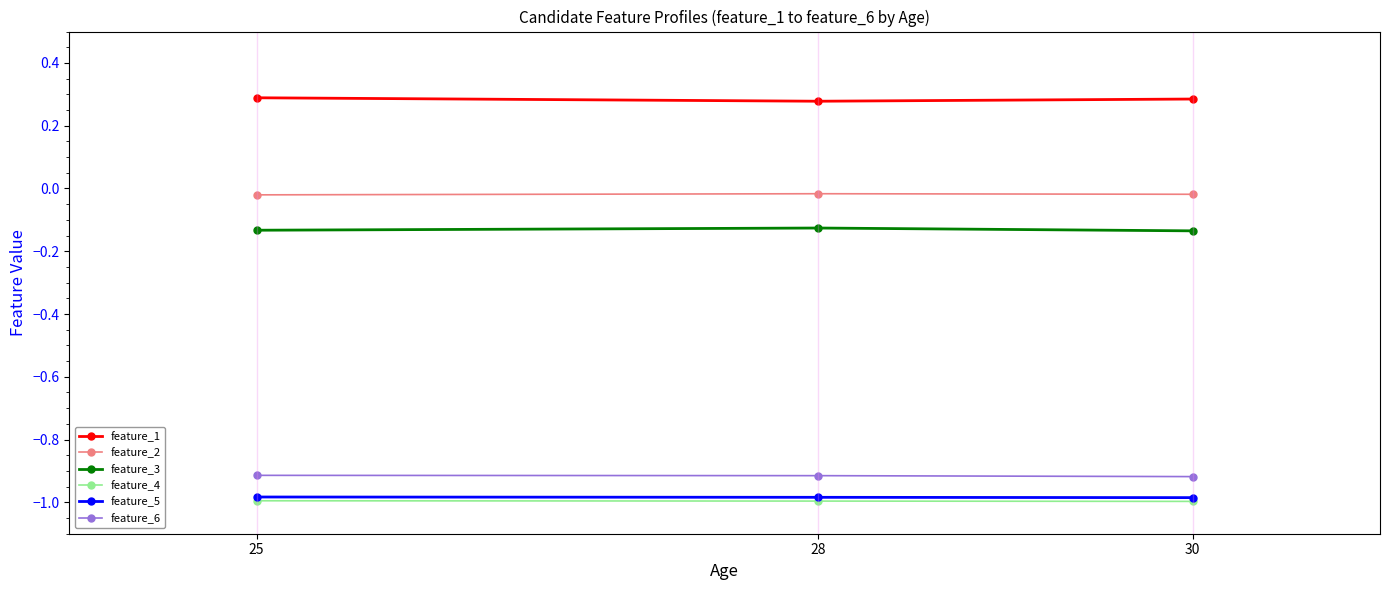

At how many categories does at least one series exceed 0?

3